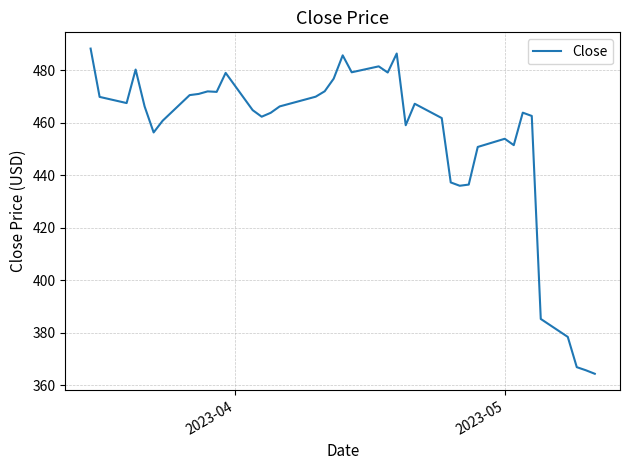

What is the difference between the maximum and minimum values?

123.9